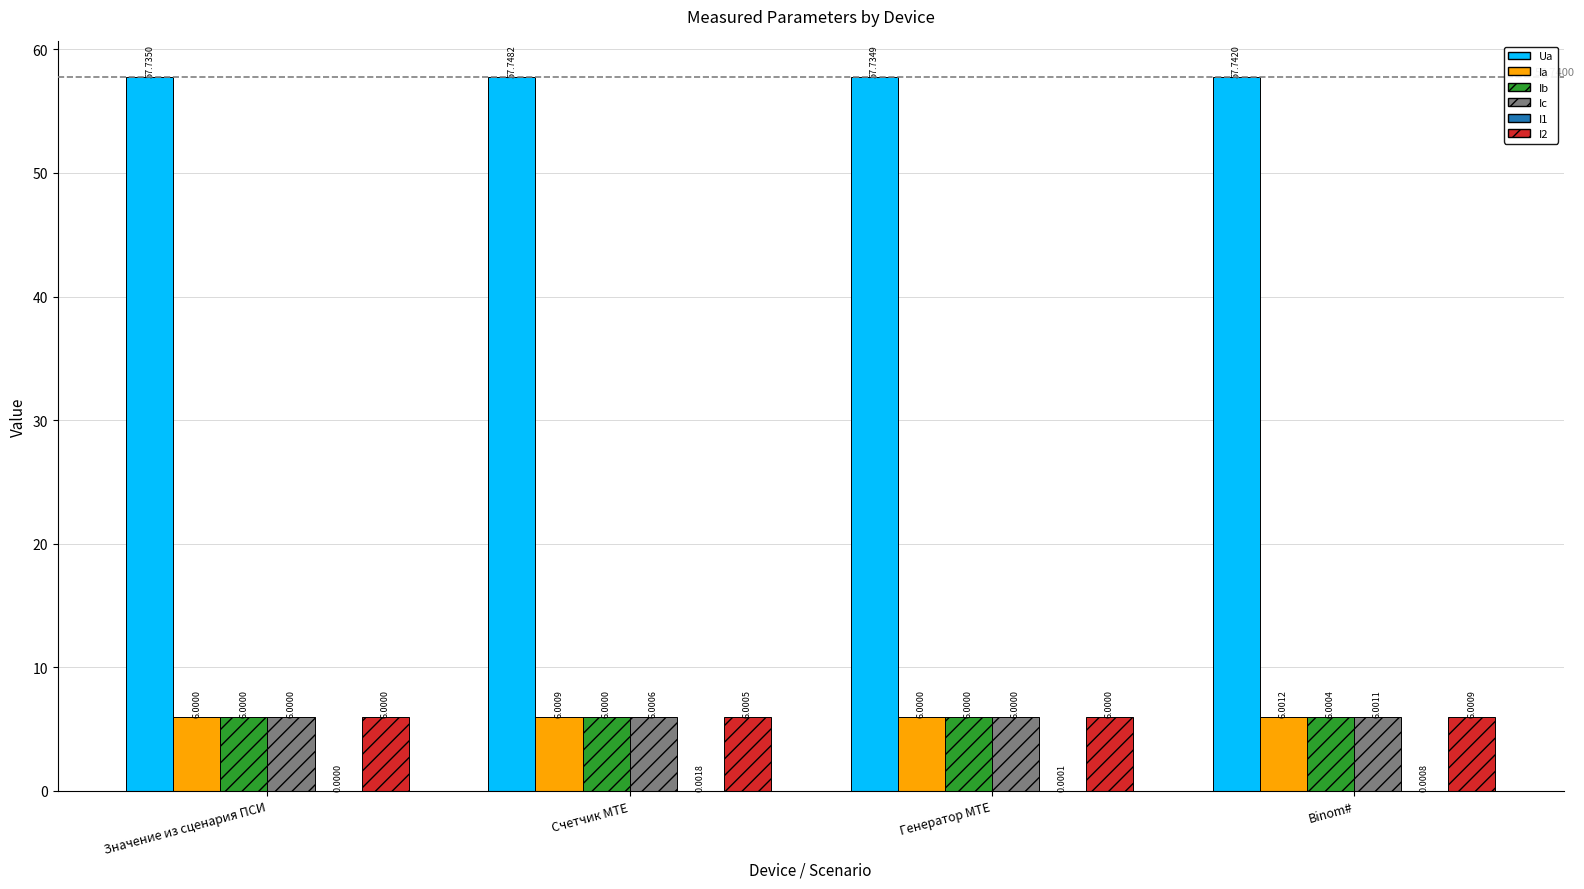

Which series has the widest spread of values?

Ua